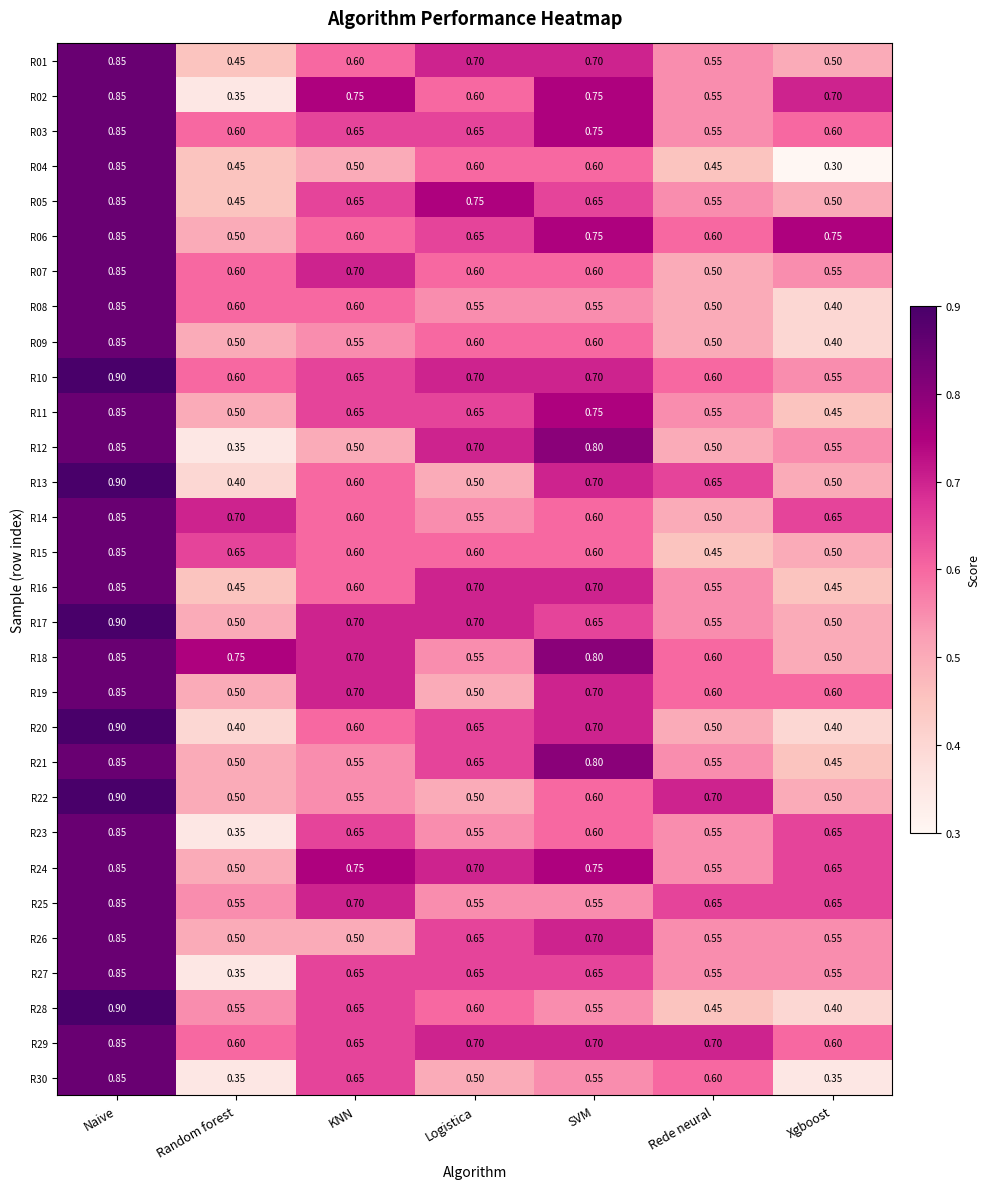

Where is R10 nearest to the value 0?

Xgboost